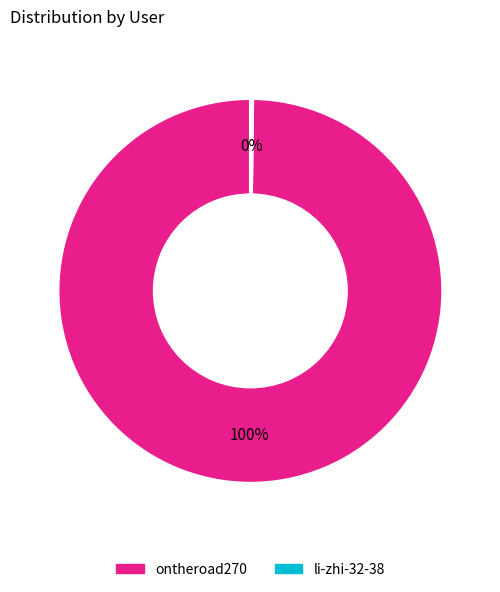

True or false: ontheroad270 accounts for 100% of the total.

True